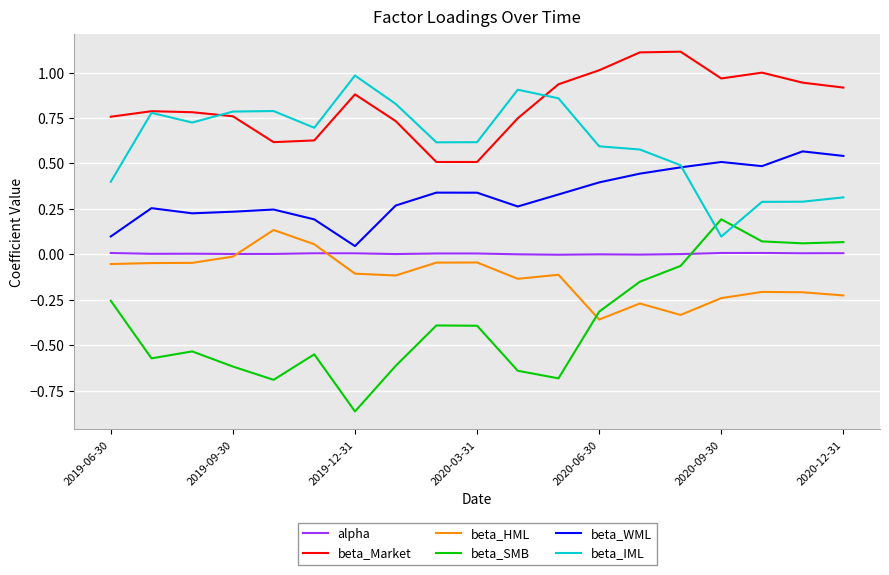

True or false: beta_IML and beta_HML cross at least once.

False